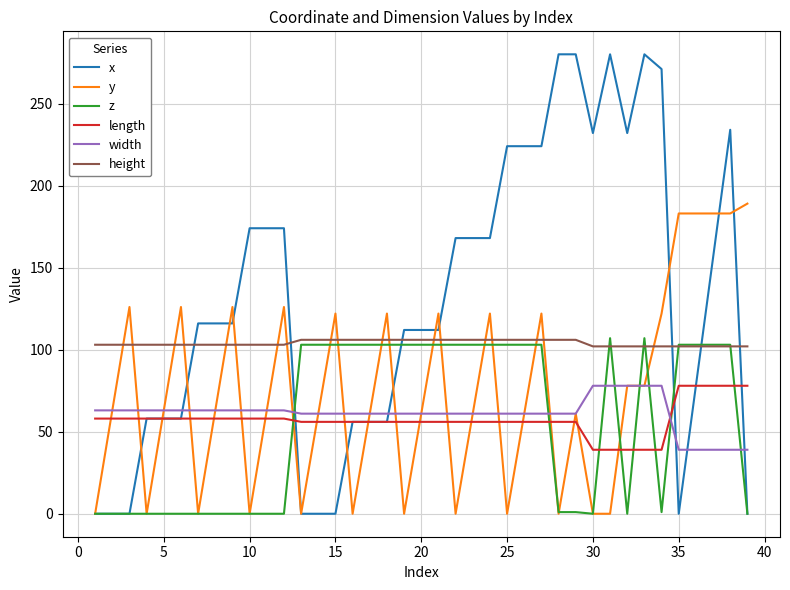

What is the minimum value for length?

39